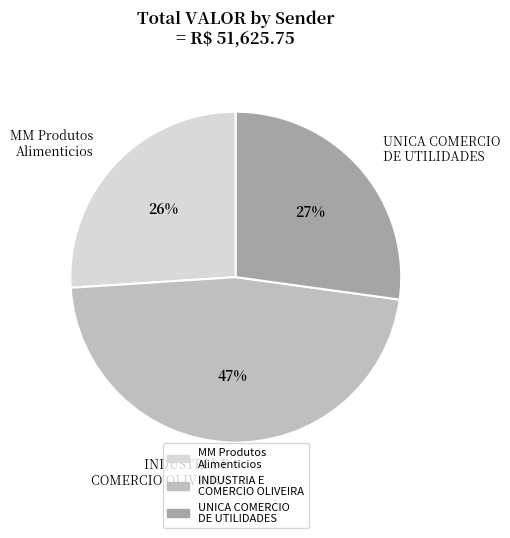

What percentage is the INDUSTRIA E COMERCIO OLIVEIRA slice, to the nearest percent?

47%